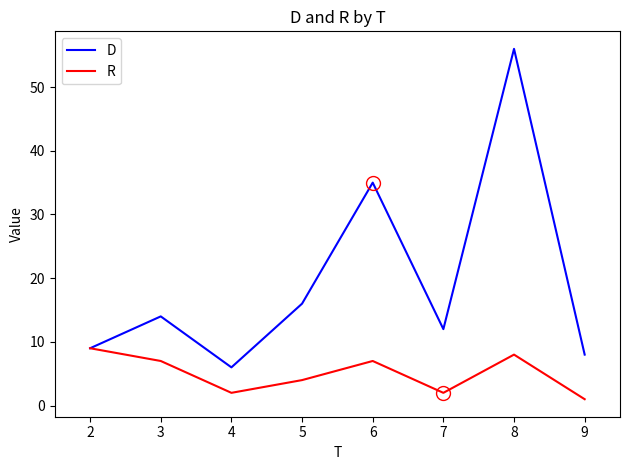

What is the average value of the R series?

5